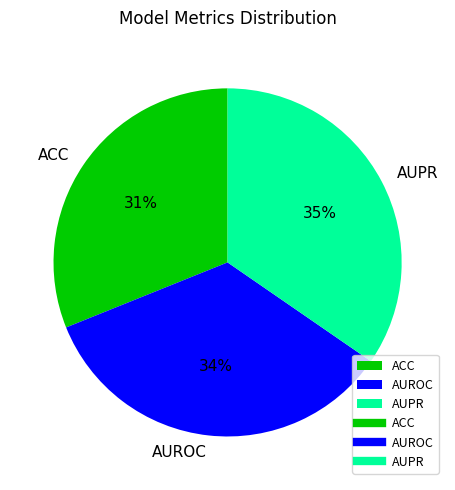

Which slice is the smallest?

ACC